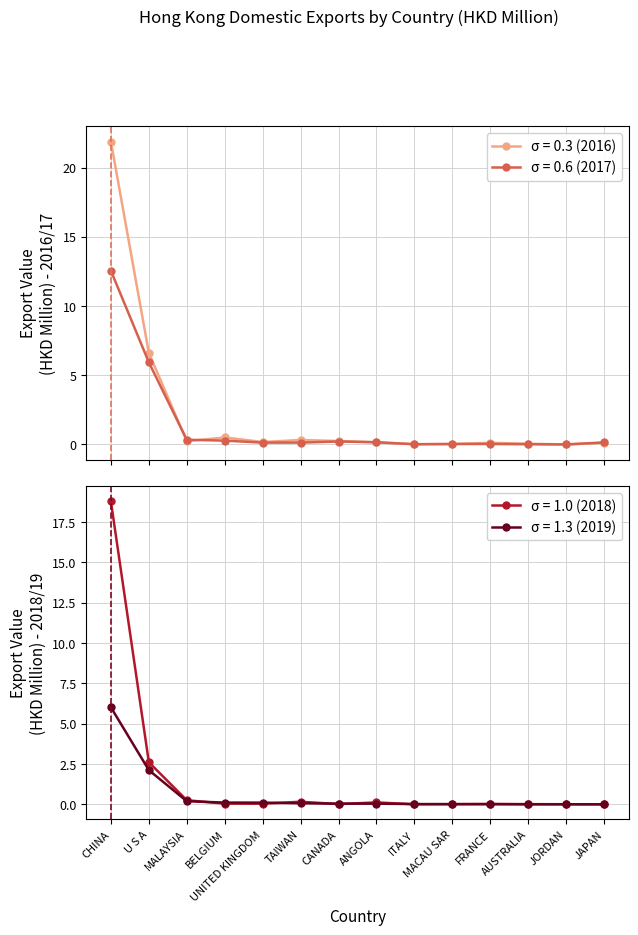

What is the label of the 5th point from the right?

MACAU SAR